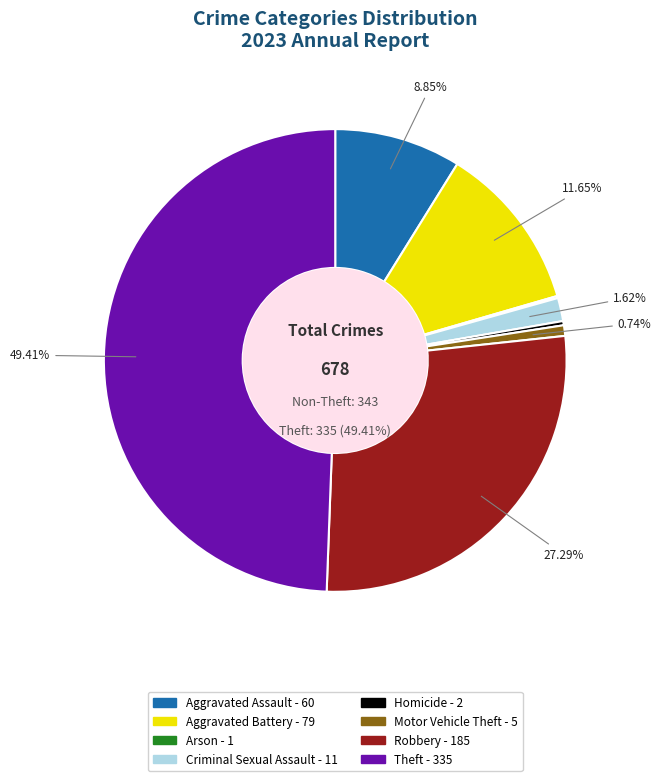

What is the change in value from Aggravated Assault to Aggravated Battery?

+19